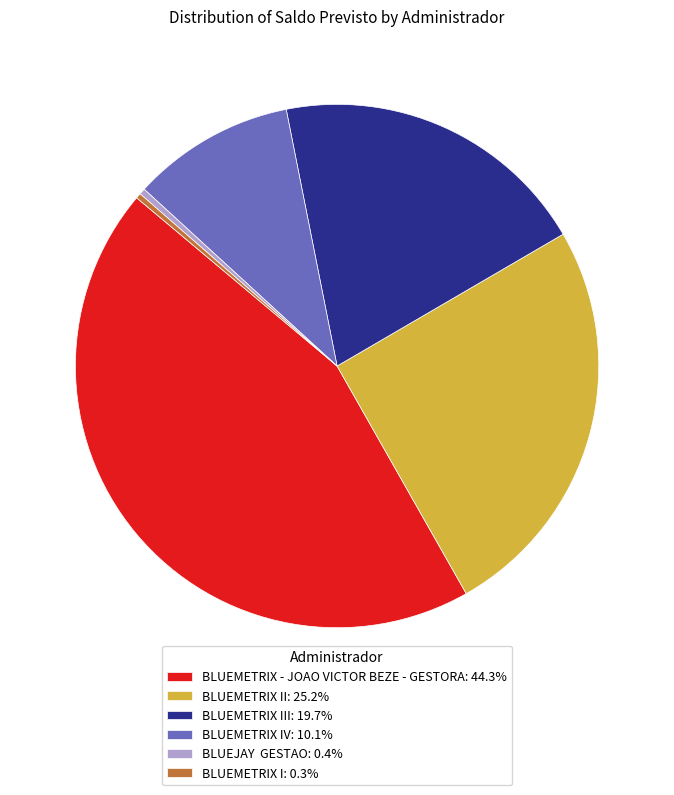

Is the sum of BLUEJAY GESTAO: 0.4% and BLUEMETRIX - JOAO VICTOR BEZE - GESTORA: 44.3% greater than half?

No